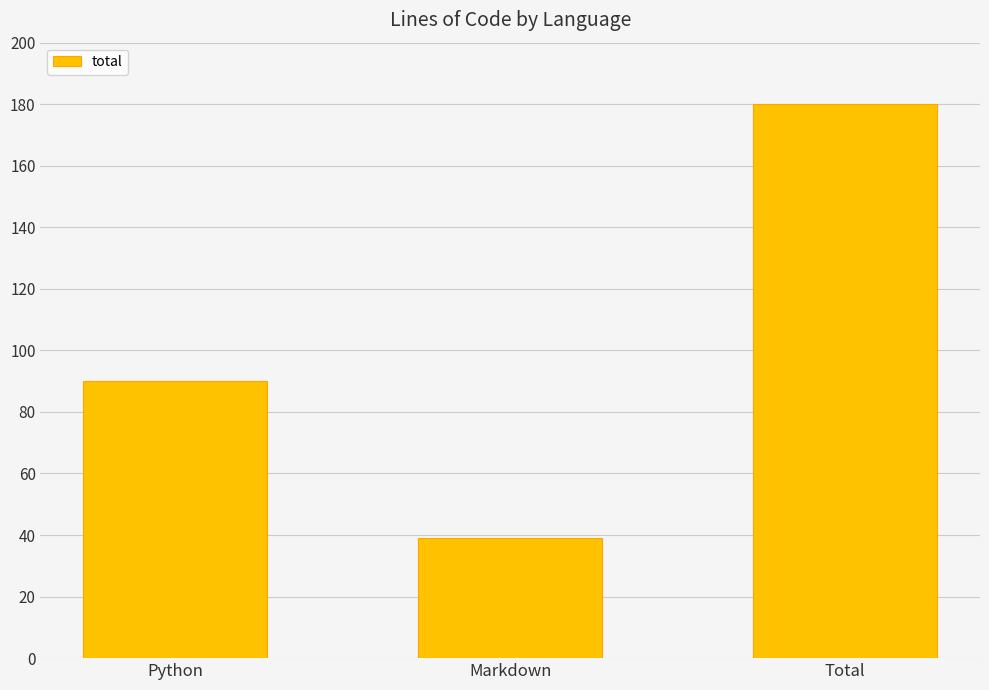

What is the maximum value shown in the chart?

180